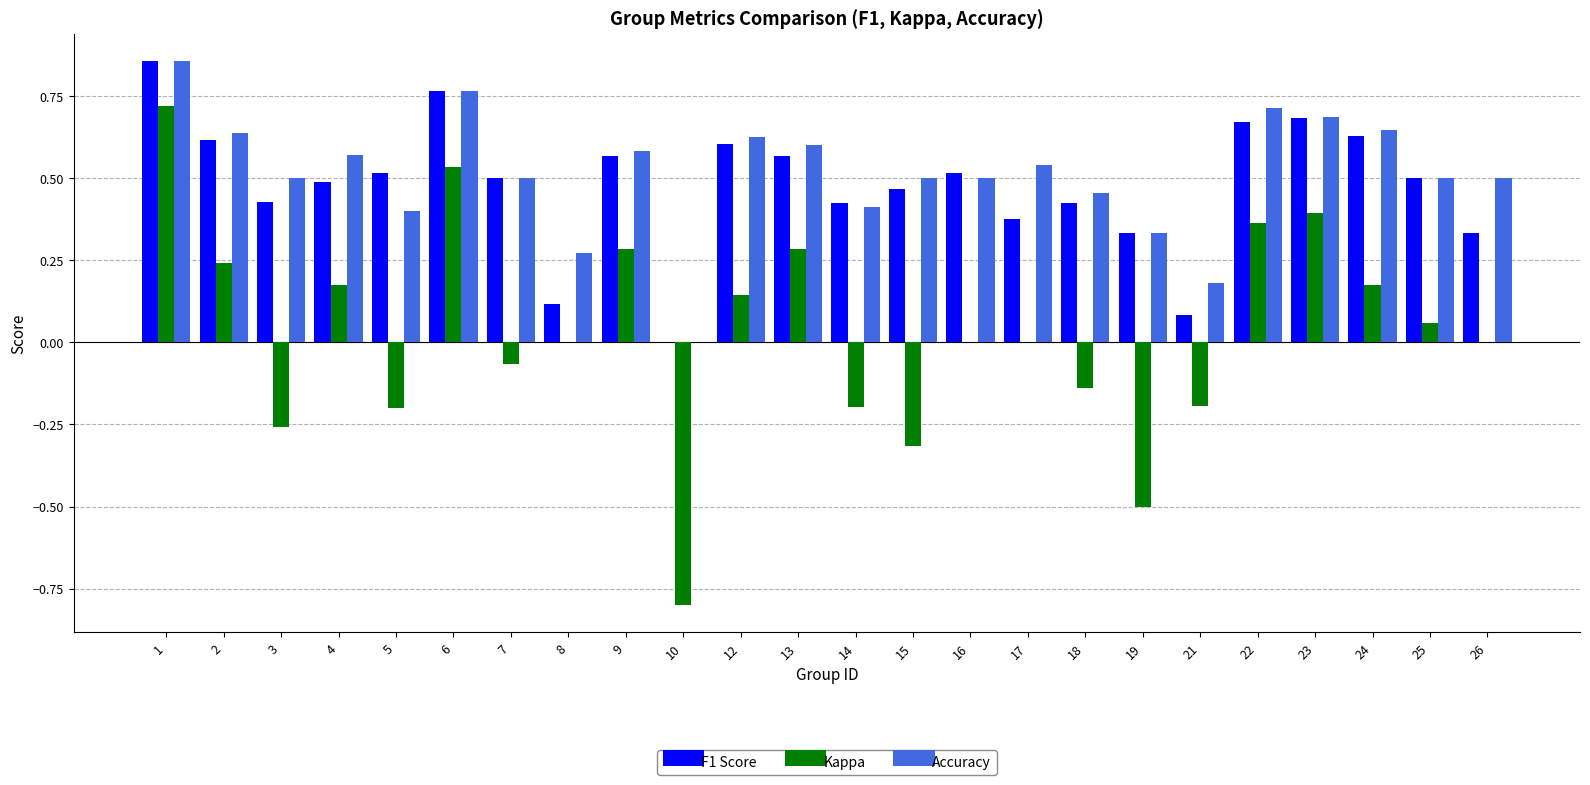

What is the sum of the Accuracy values at 26 and 15?

1.0